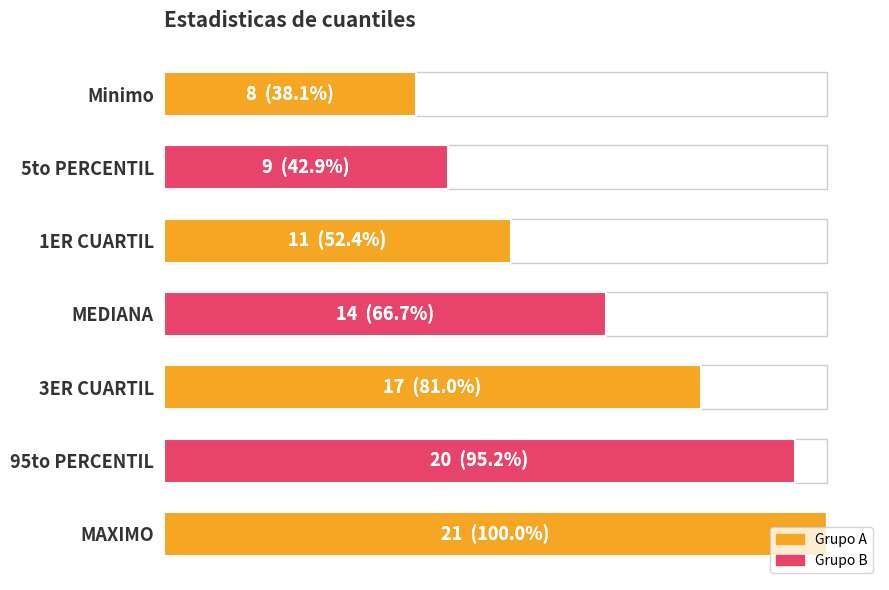

The value at MAXIMO is 5. True or false?

False